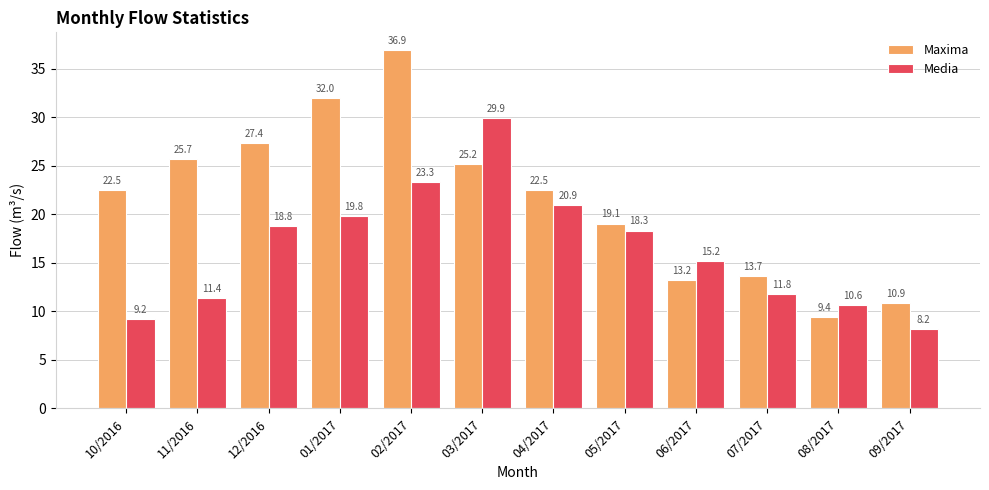

Which series has the largest range (max minus min)?

Maxima